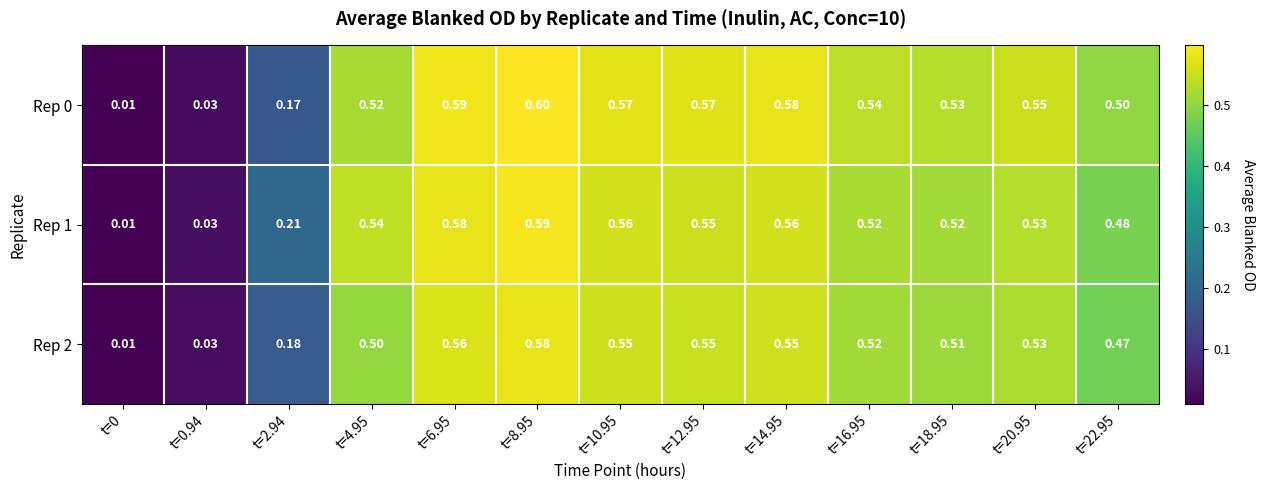

What is the total value across all series at t=10.95?

1.7